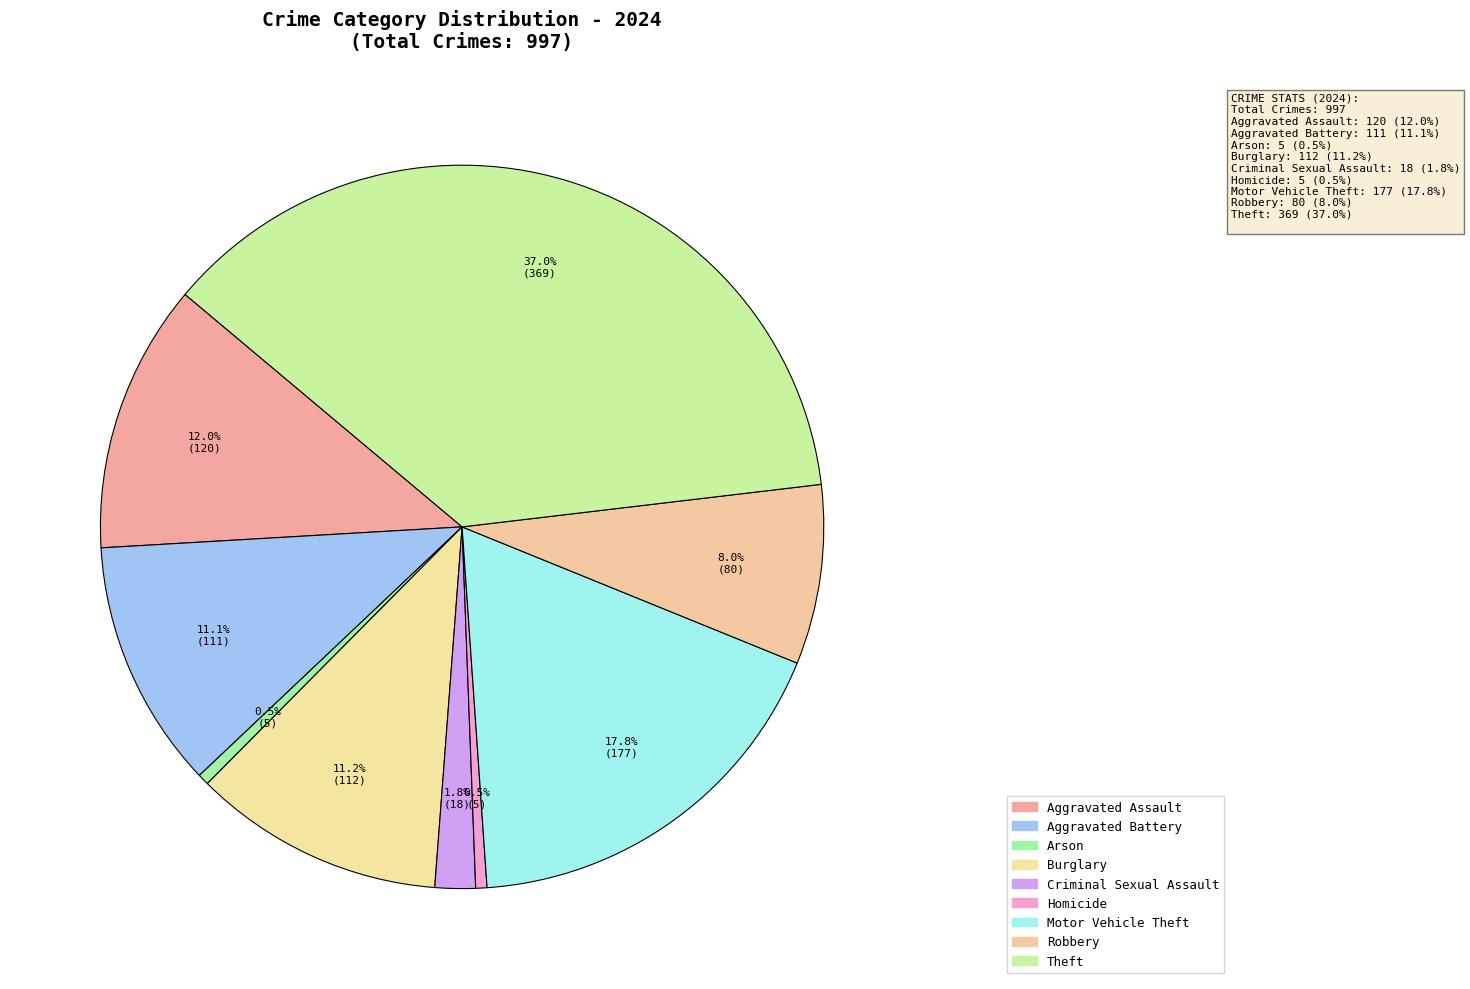

Count the number of slices in the pie.

9